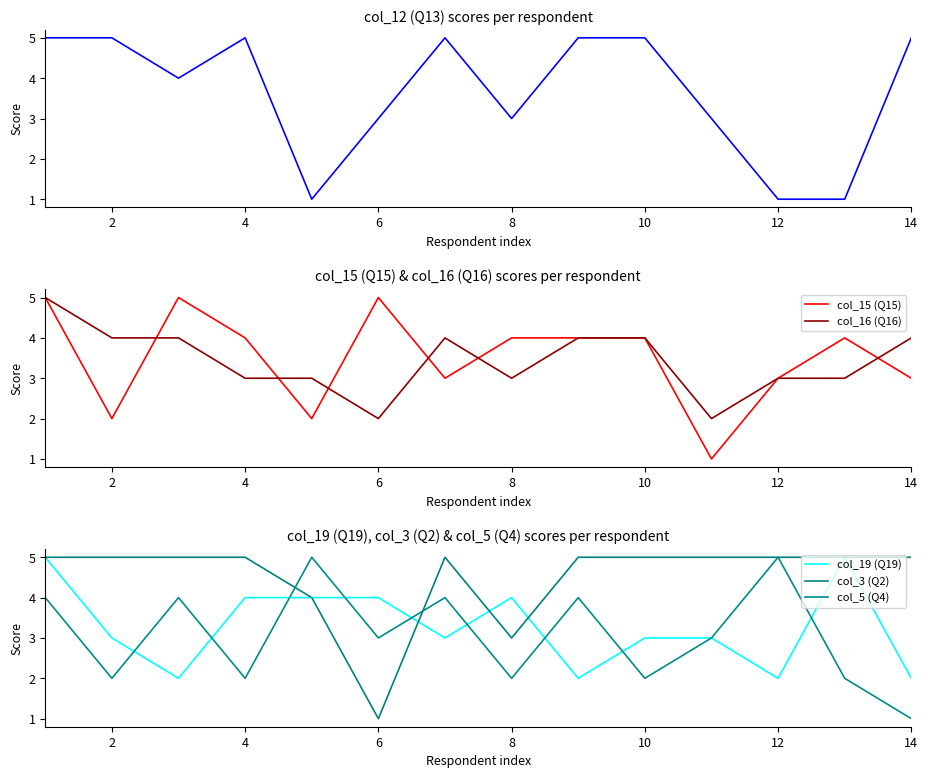

At how many categories does at least one series exceed 3?

14